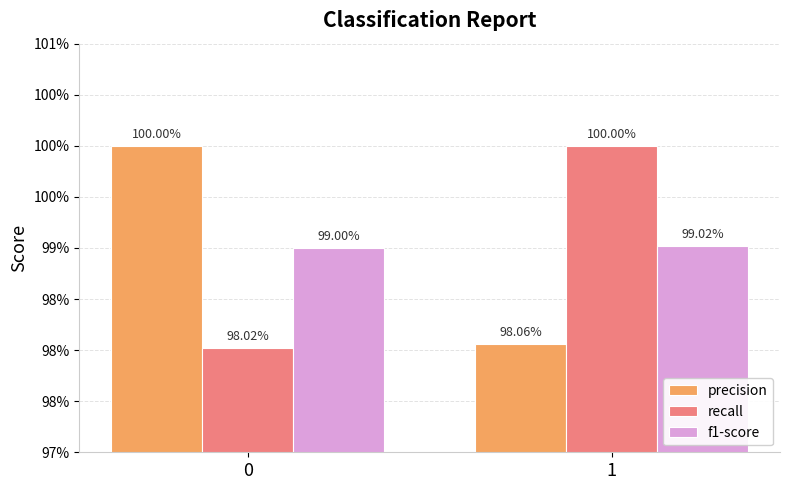

Does the chart contain any negative values?

No